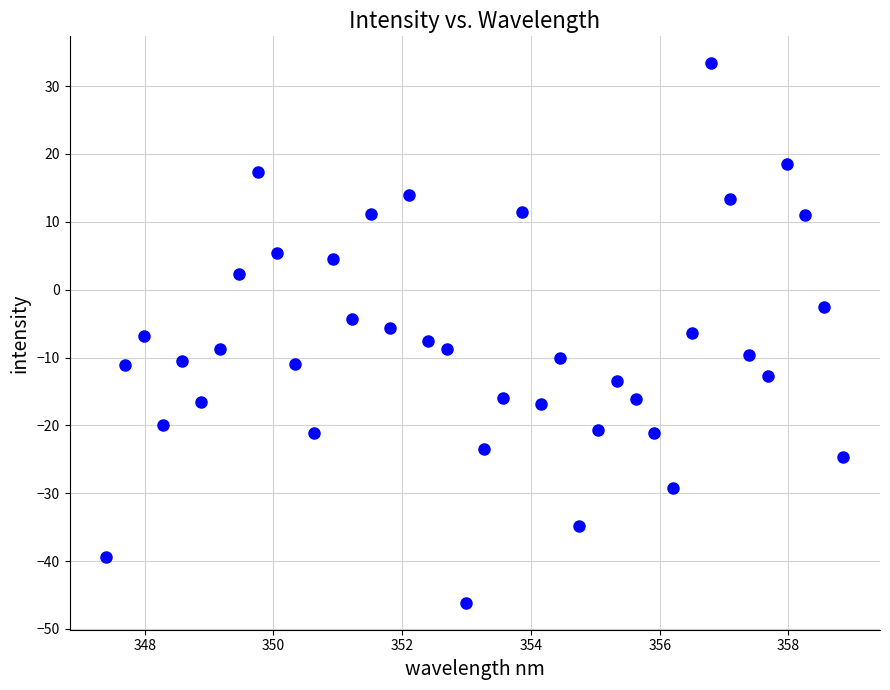

What is the range of Y values (max minus min)?

79.5